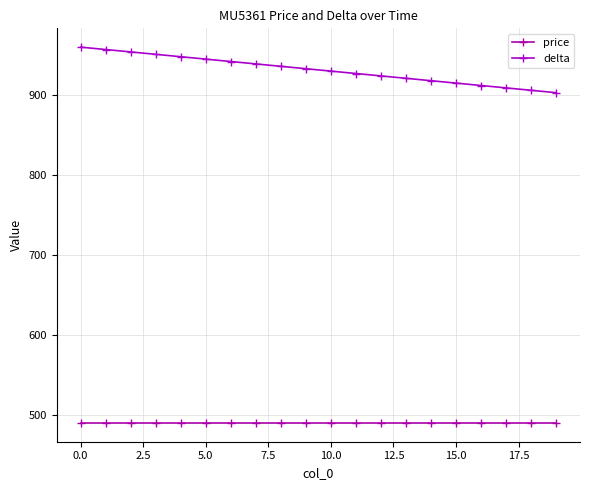

How many categories are shown in the chart?

20